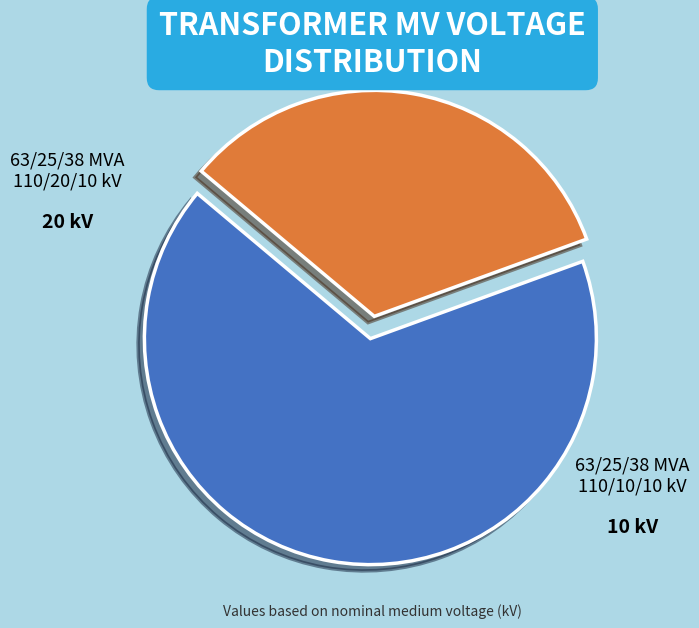

What is the total percentage of 63/25/38 MVA 110/20/10 kV and 63/25/38 MVA 110/10/10 kV?

100.0%